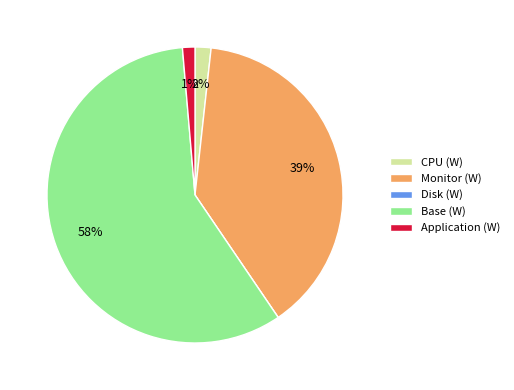

Which slice is the largest?

Base (W)